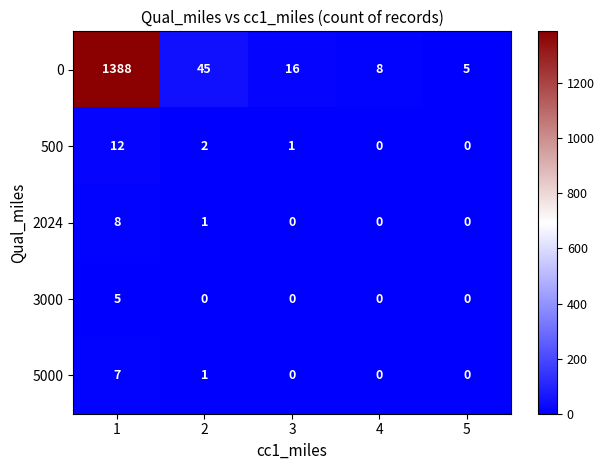

Which series has the largest total across all categories?

0